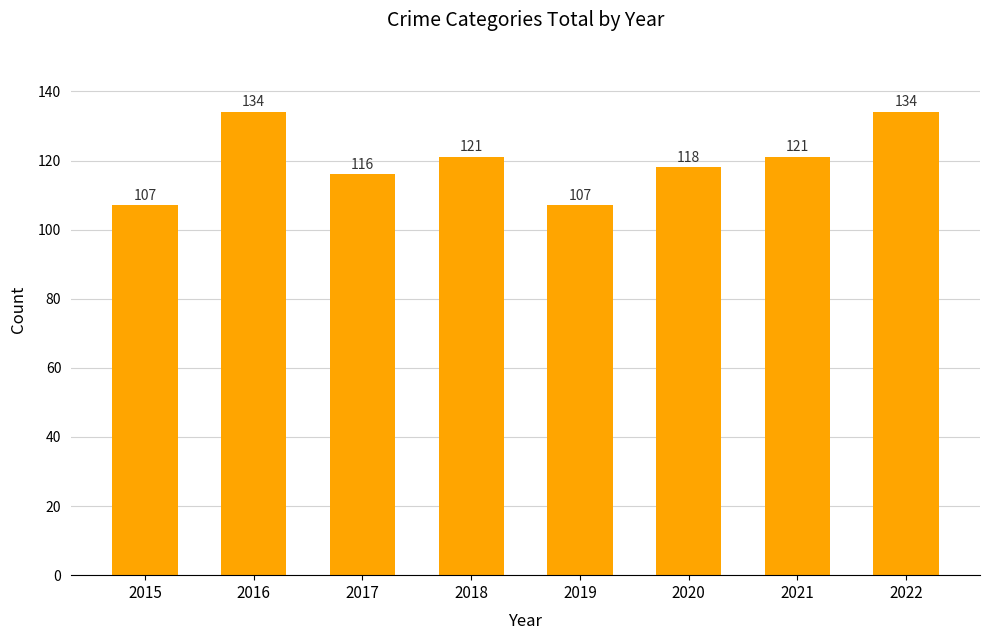

What is the maximum value shown in the chart?

134